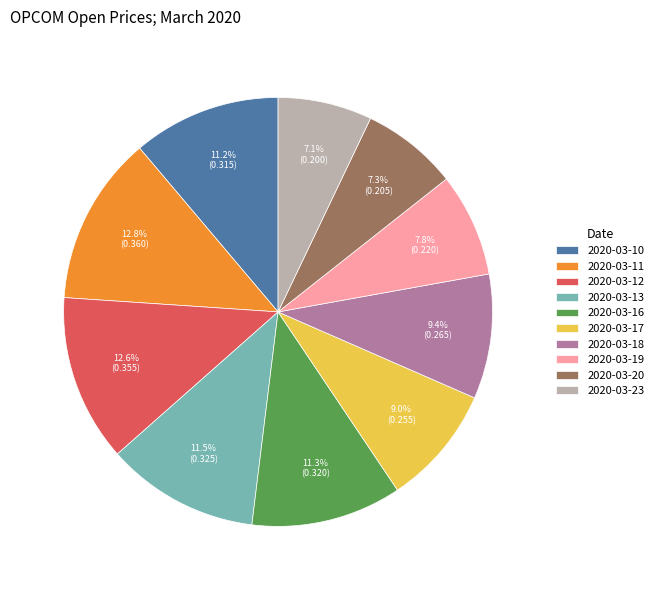

To the nearest percent, what is the difference between the 2020-03-17 and 2020-03-12 slice percentages?

4%